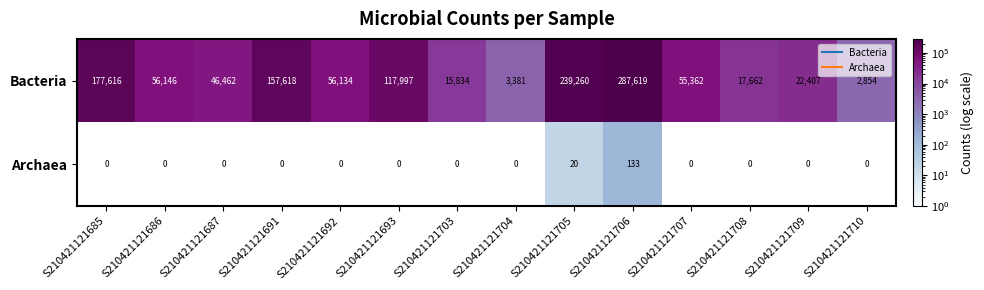

How many values in Archaea are above zero?

2